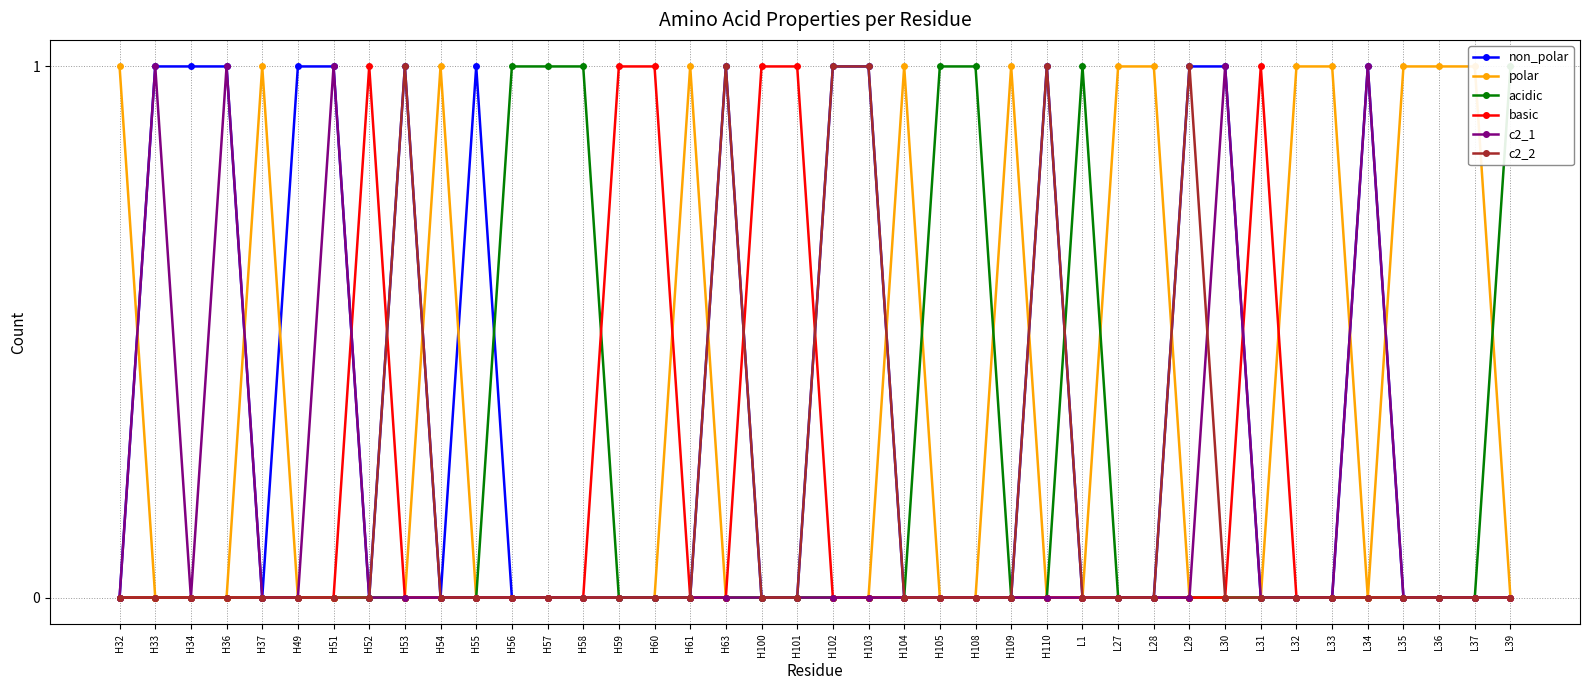

How many times do basic and non_polar cross each other?

5